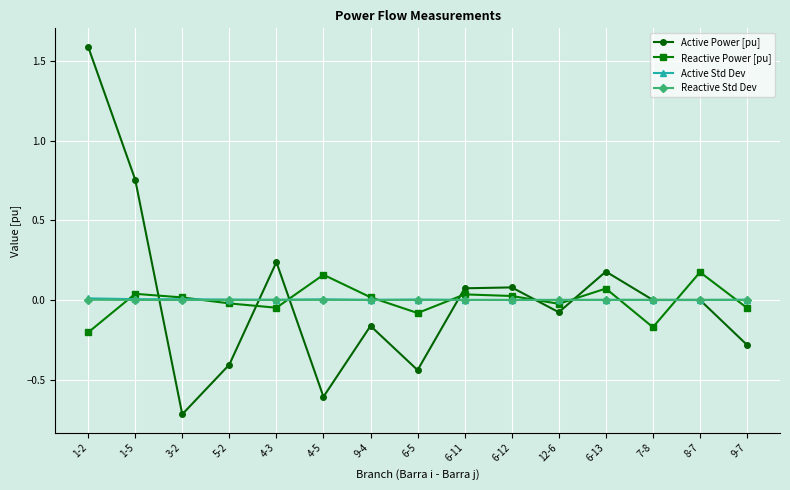

How many times do Active Std Dev and Active Power [pu] cross each other?

7